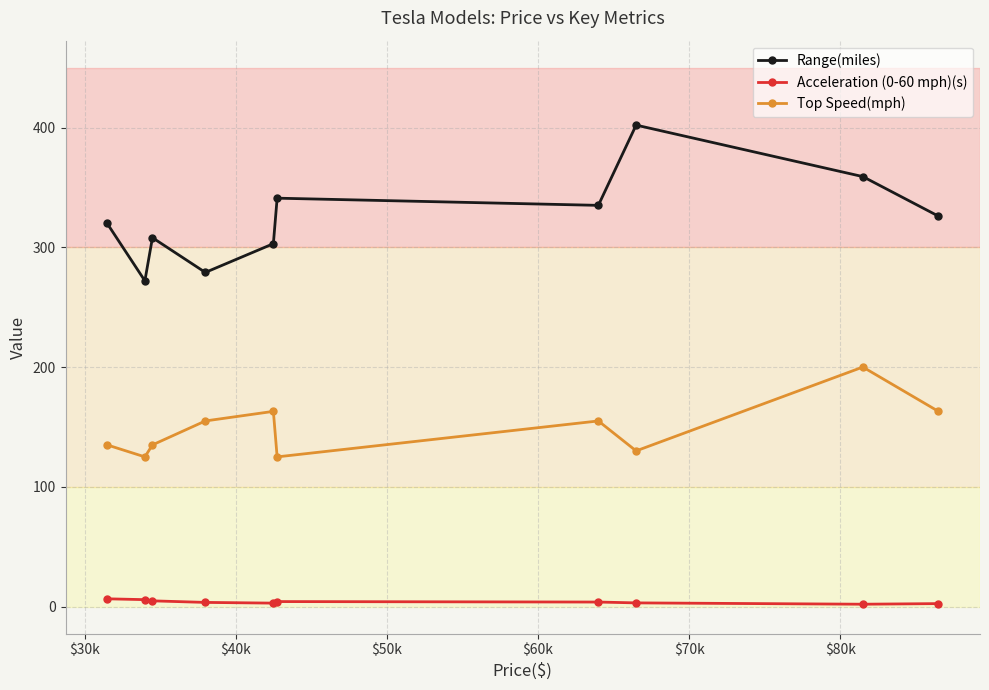

Rank the series by their average value, from lowest to highest.

Acceleration (0-60 mph)(s), Top Speed(mph), Range(miles)